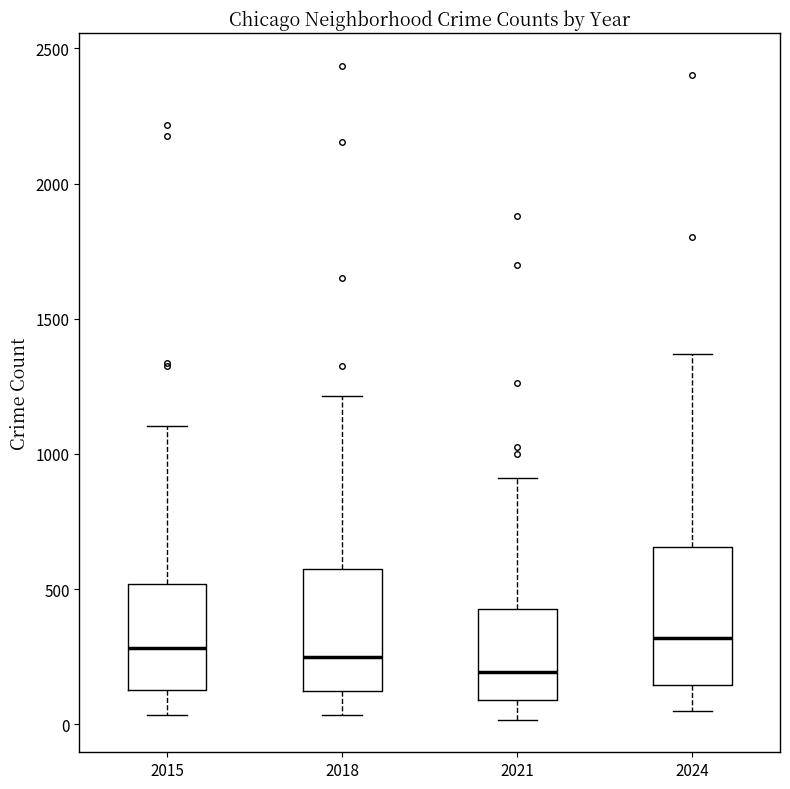

Comparing the boxes themselves (not the whiskers), which one is the tallest?

2024